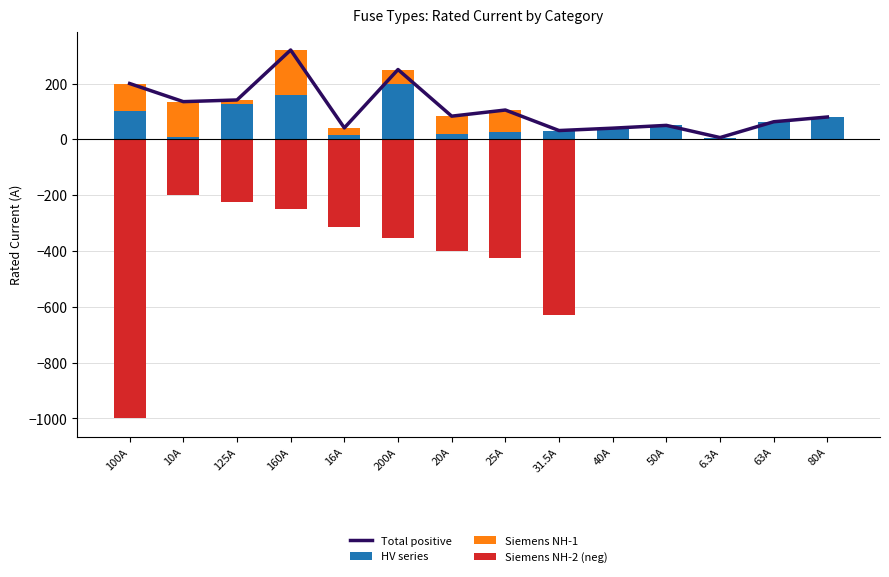

Which category has the highest value in the HV series series?

200A